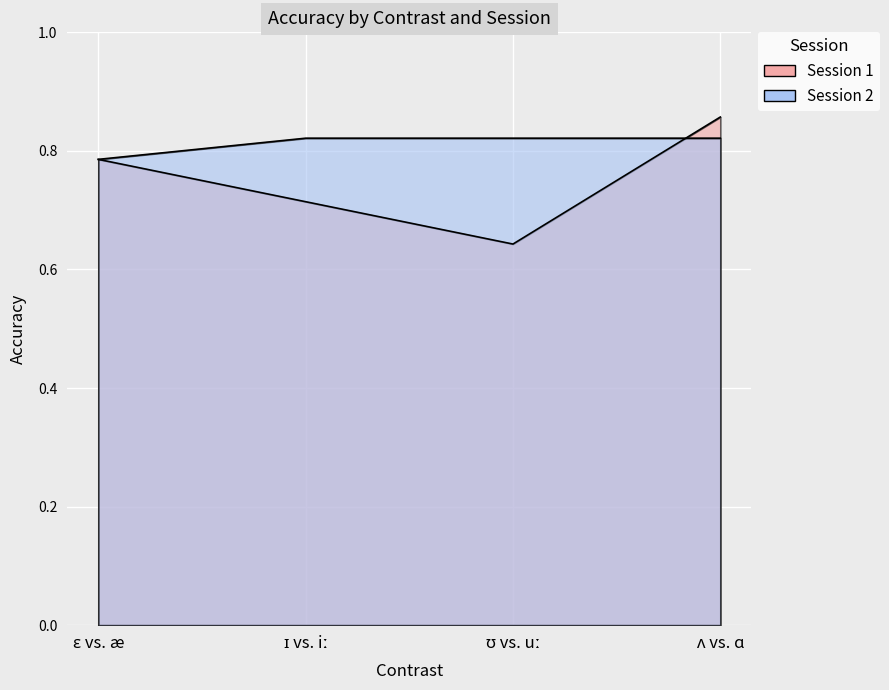

What is the maximum value for Session 2?

0.8